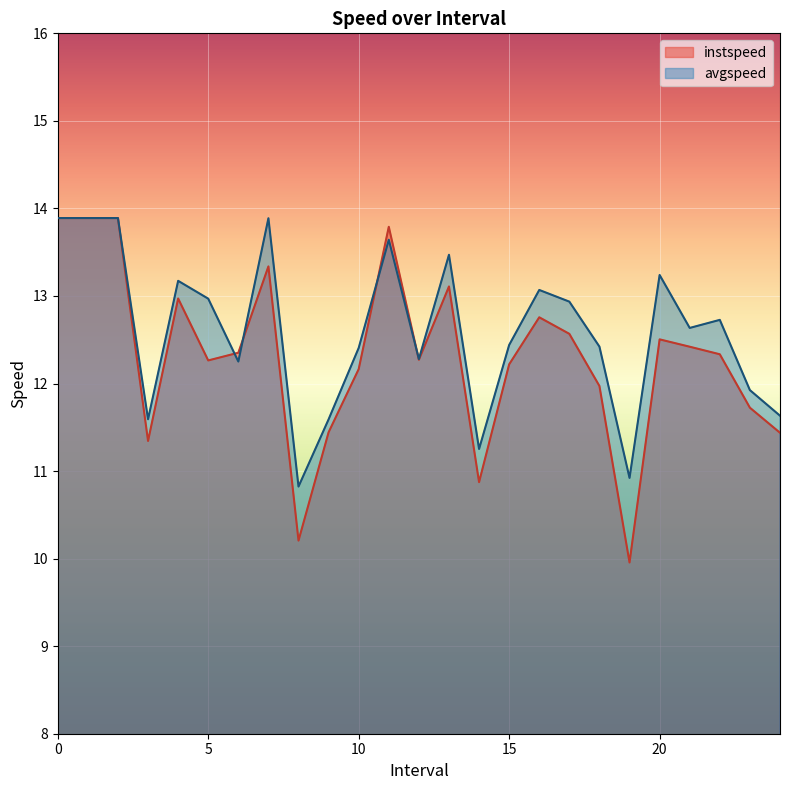

How many data points in avgspeed are less than 12?

7